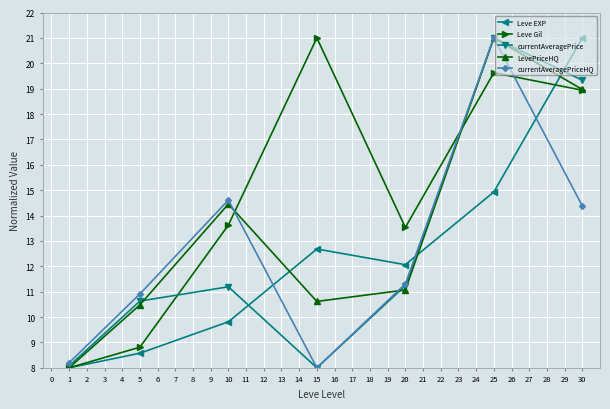

After their last crossing, which series has the higher values: currentAveragePrice or LevePriceHQ?

currentAveragePrice